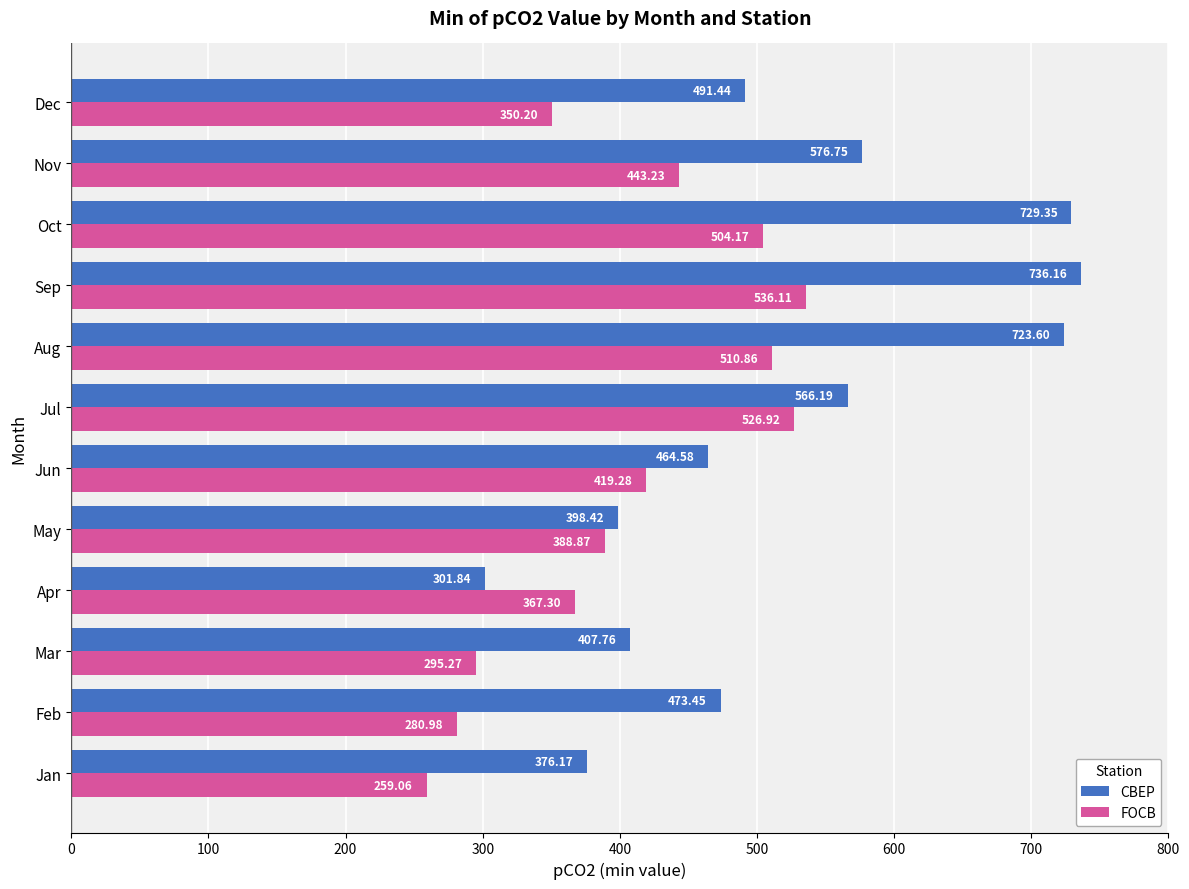

Is the value of CBEP at Jul greater than the value of FOCB at Feb?

Yes